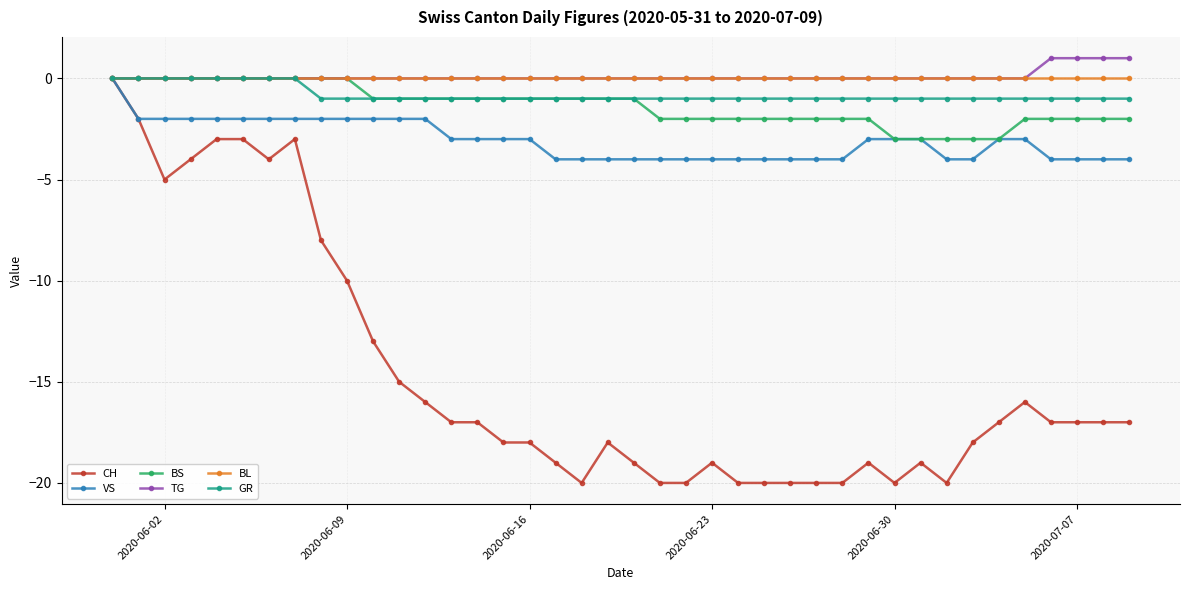

What is the lowest value of the VS series?

-4